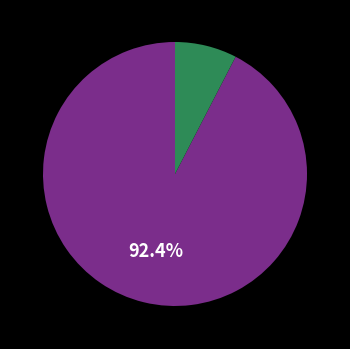

Is there a majority slice in this chart?

Yes